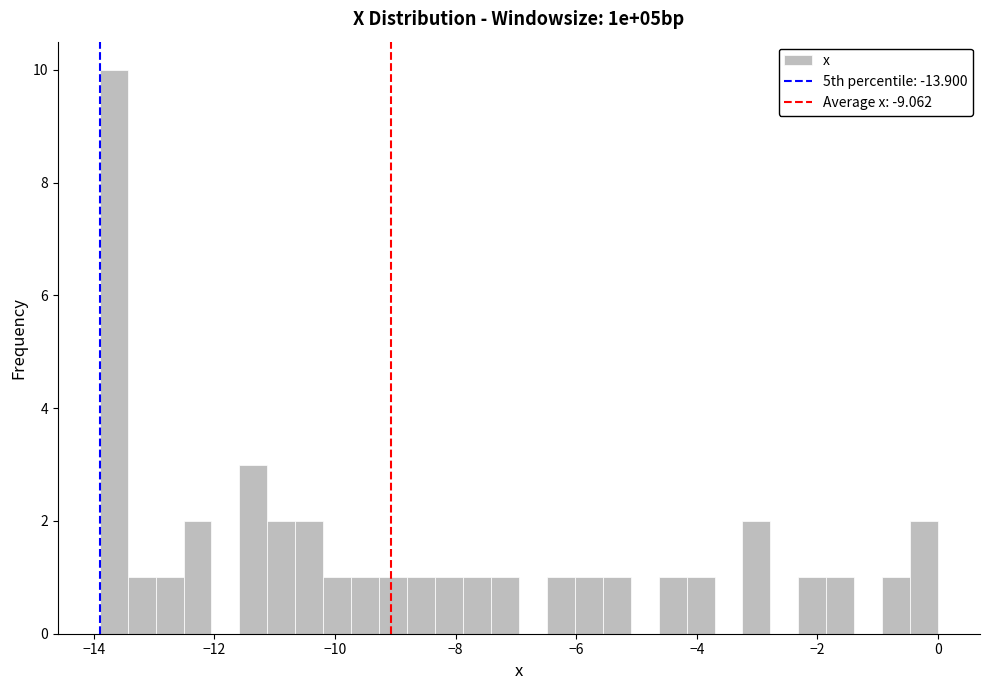

Around what value on the x-axis is the tallest bar? Give the approximate position of its centre, as read against the axis.

-13.6